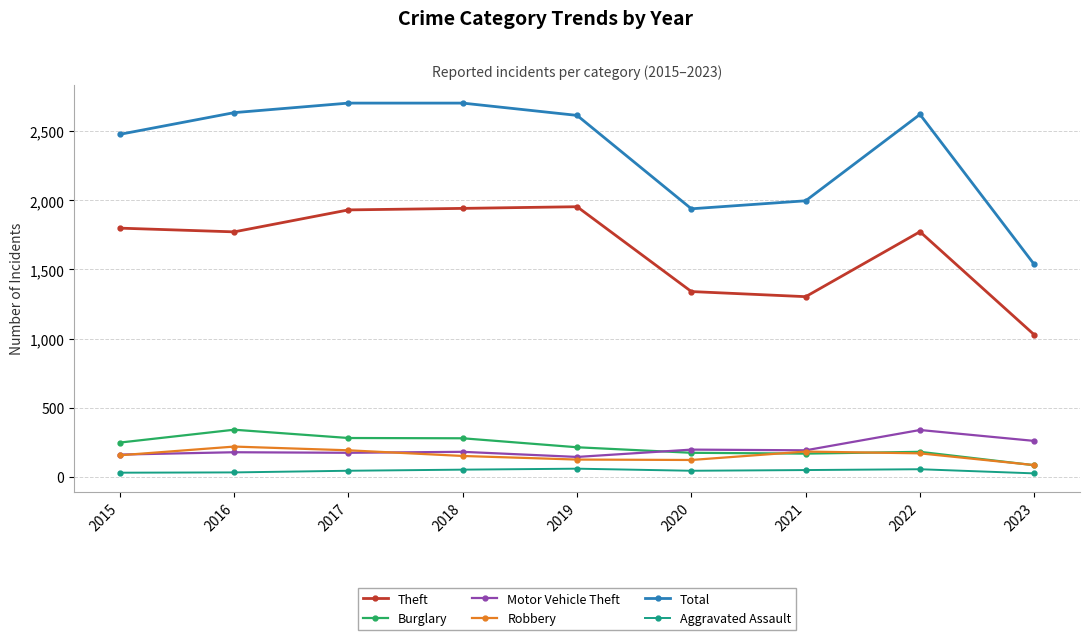

Is it true that Robbery equals 121 at 2020?

True